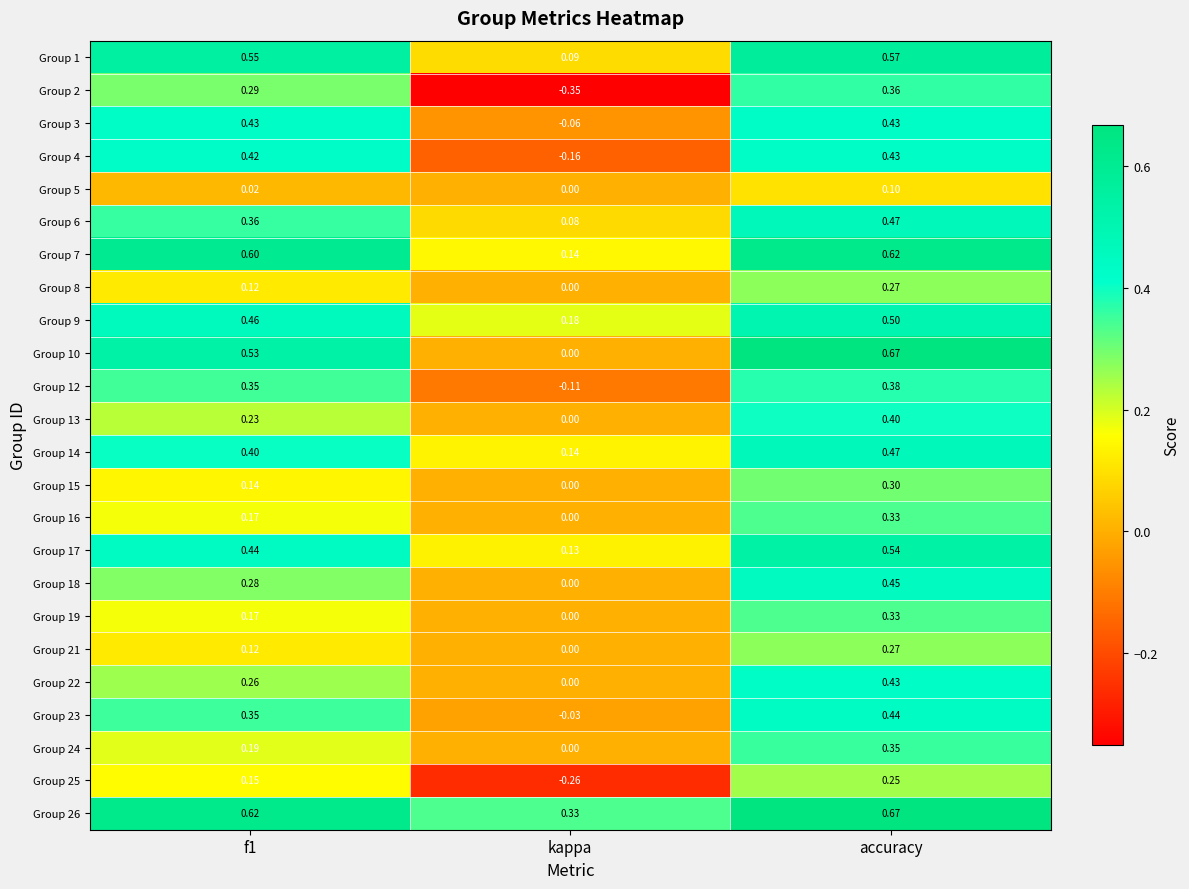

Where is Group 16 nearest to the value 0?

kappa